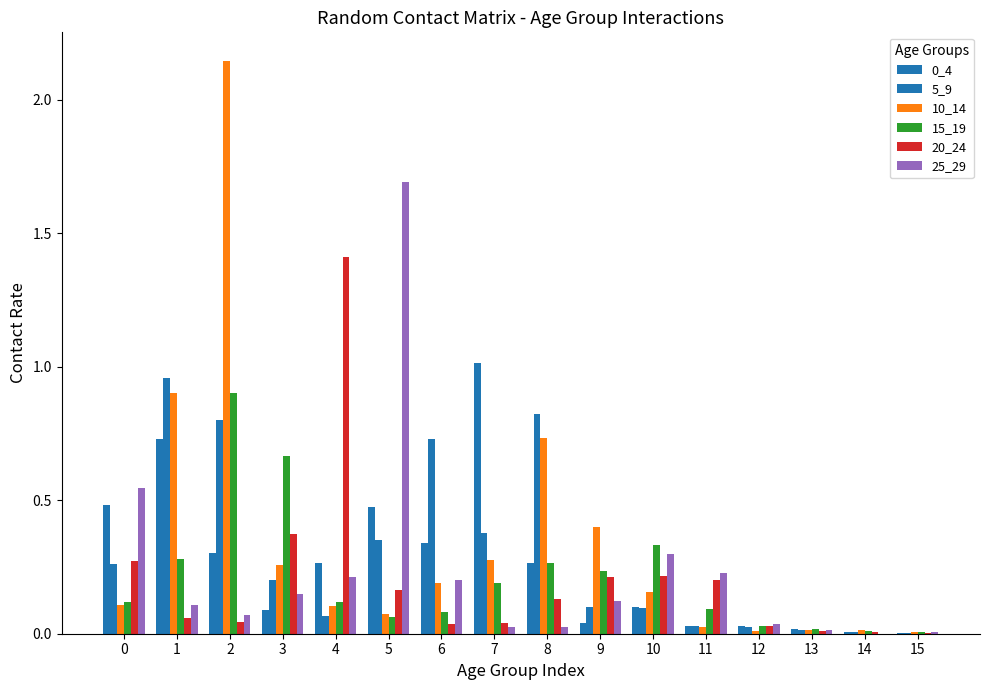

How many series are shown in this chart?

6